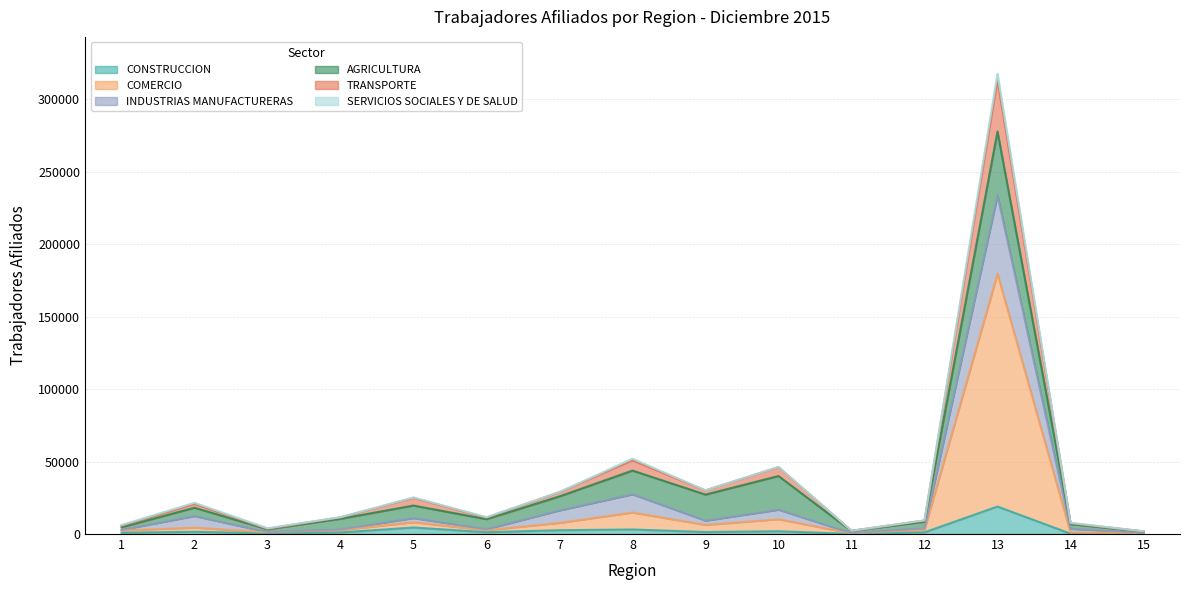

At which label is CONSTRUCCION closest to 9523?

5